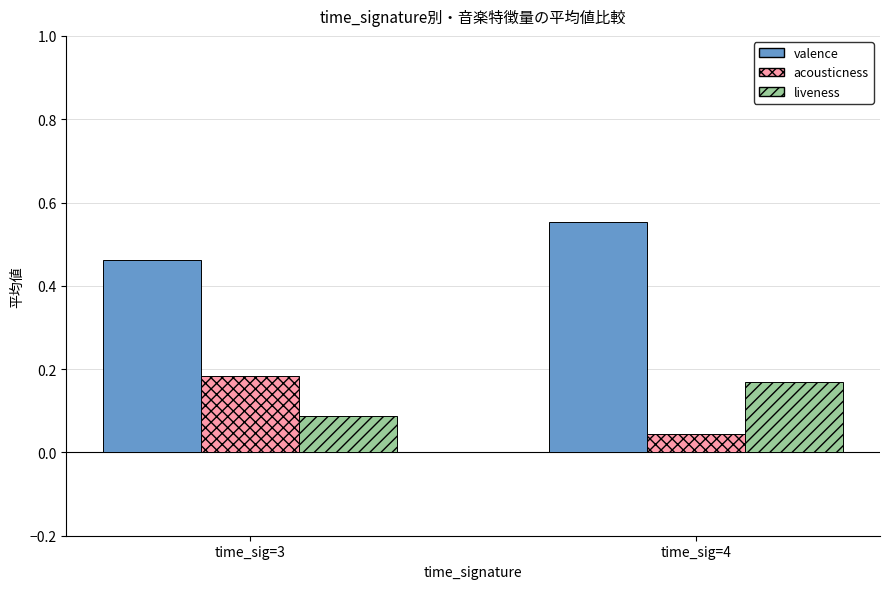

What are all the series names shown in the legend?

valence, acousticness, liveness